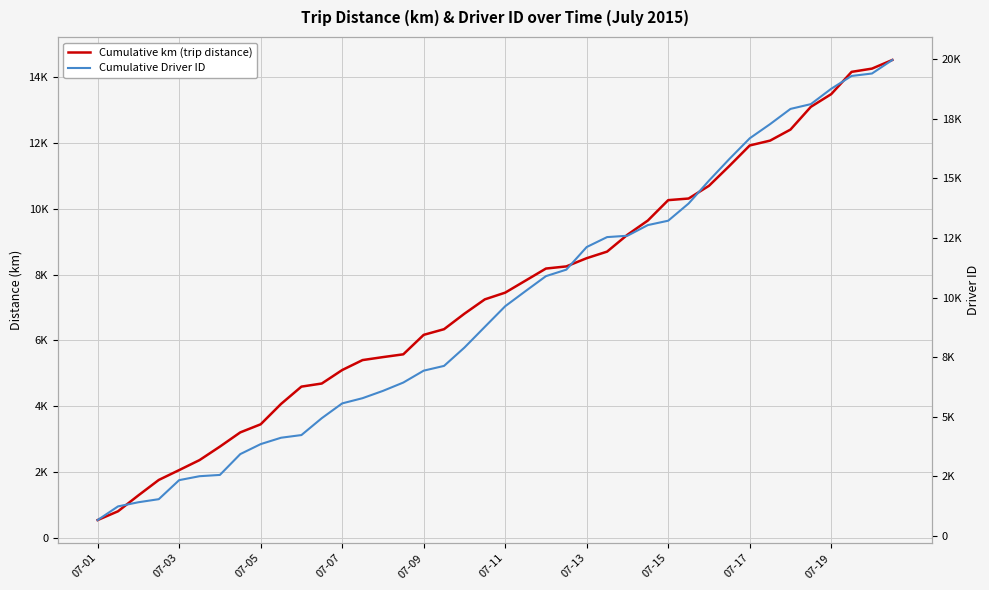

List the series in order of their peak value, highest first.

Cumulative Driver ID, Cumulative km (trip distance)